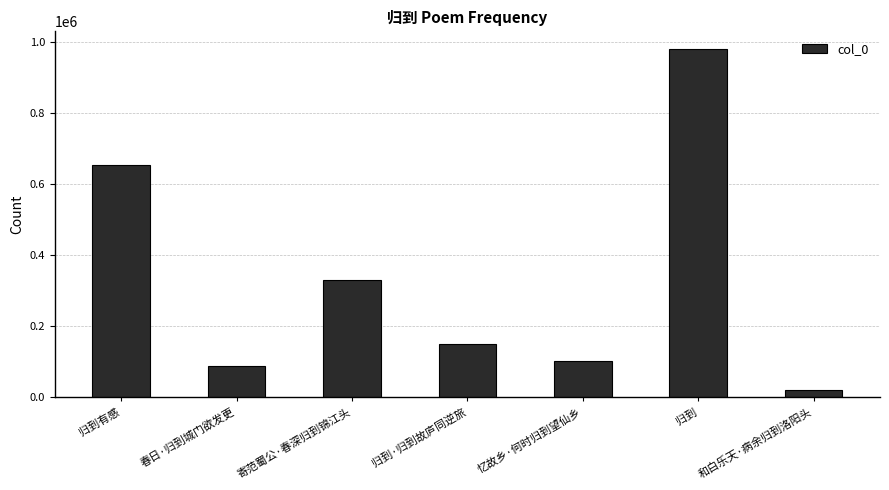

What position from the left is 寄范蜀公·春深归到锦江头?

3